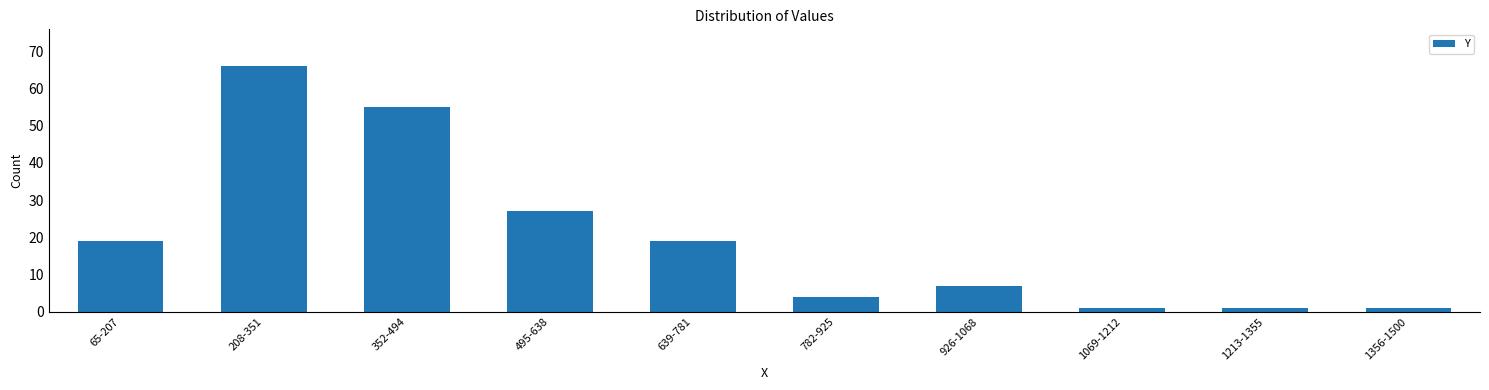

Between 352-494 and 1356-1500, which is larger?

352-494